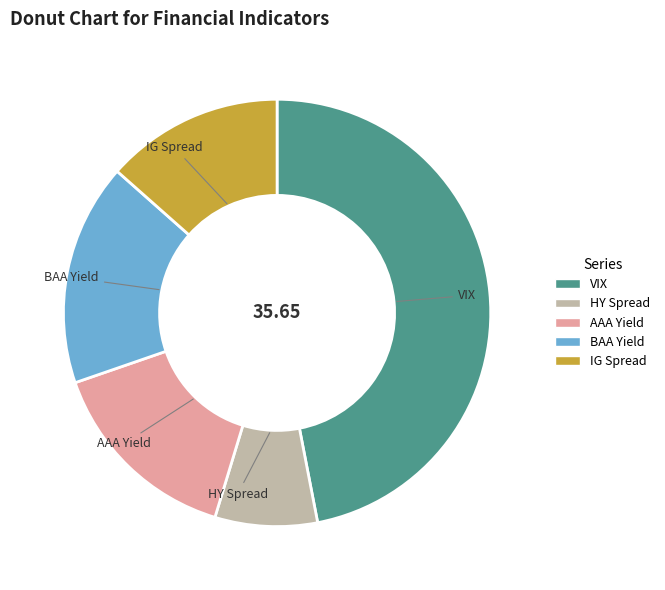

Combined, do VIX and HY Spread account for over 50%?

Yes